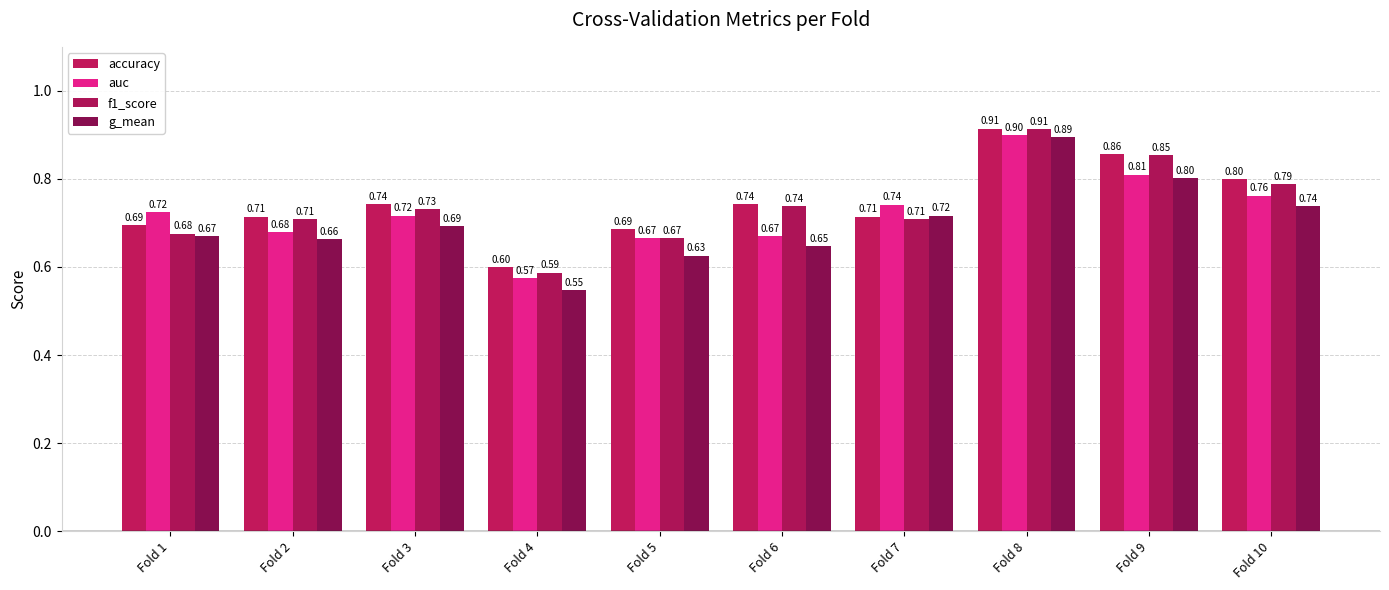

List the series in order of their overall mean, highest first.

accuracy, f1_score, auc, g_mean